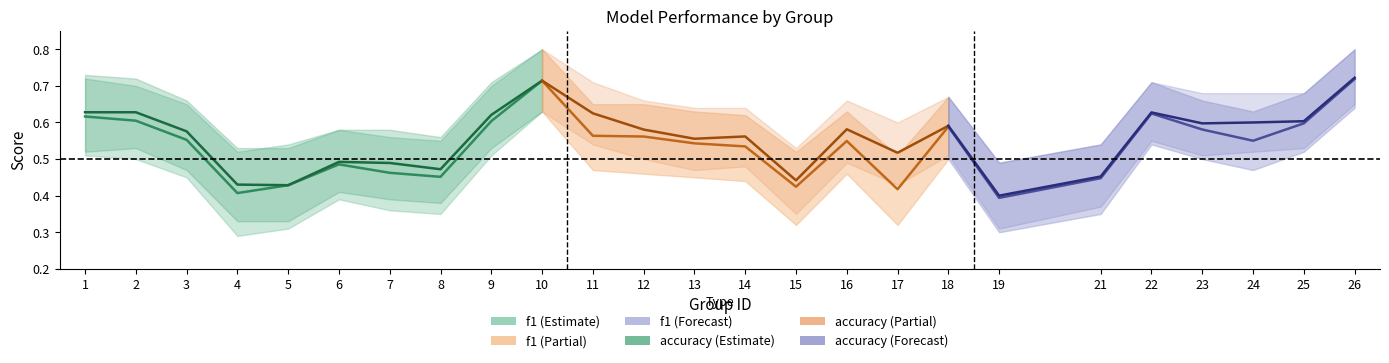

True or false: f1 has a value of 0.6 at 3.

True